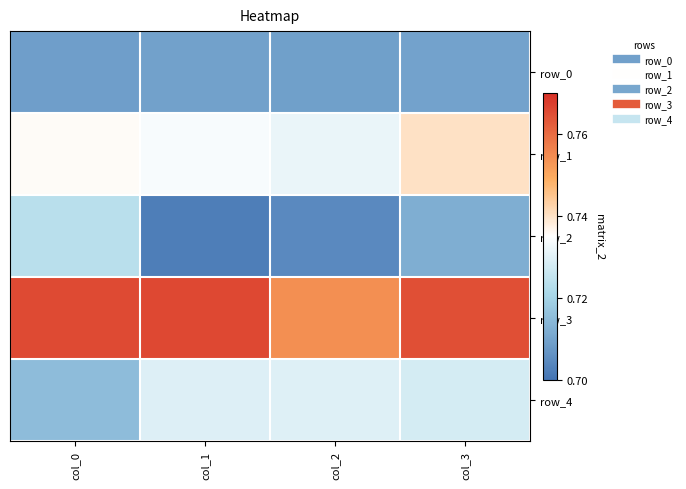

What value does the row_1 series have at col_2?

0.7